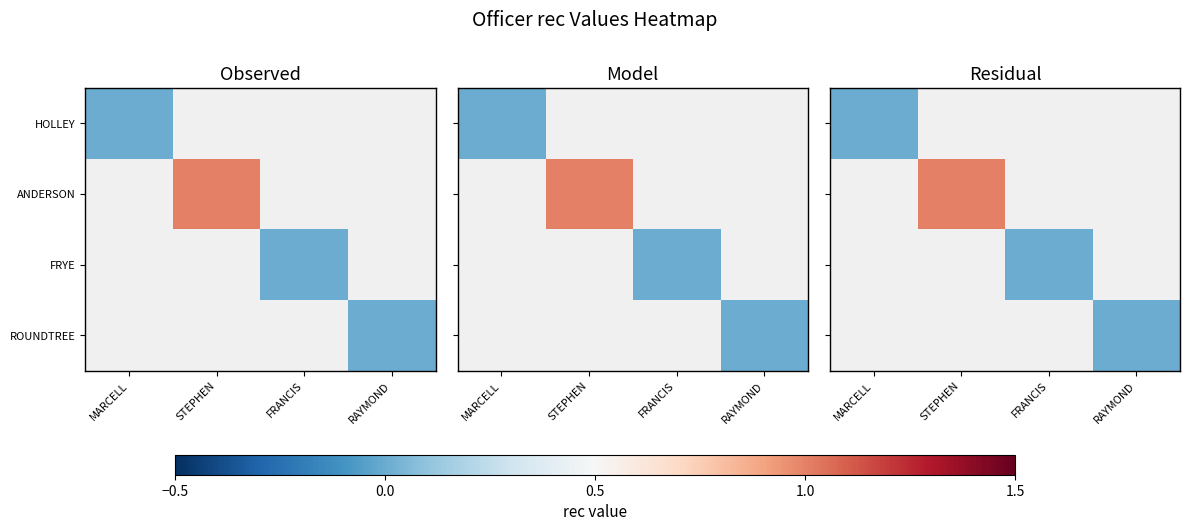

Is the value of ROUNDTREE at STEPHEN greater than the value of ANDERSON at MARCELL?

No